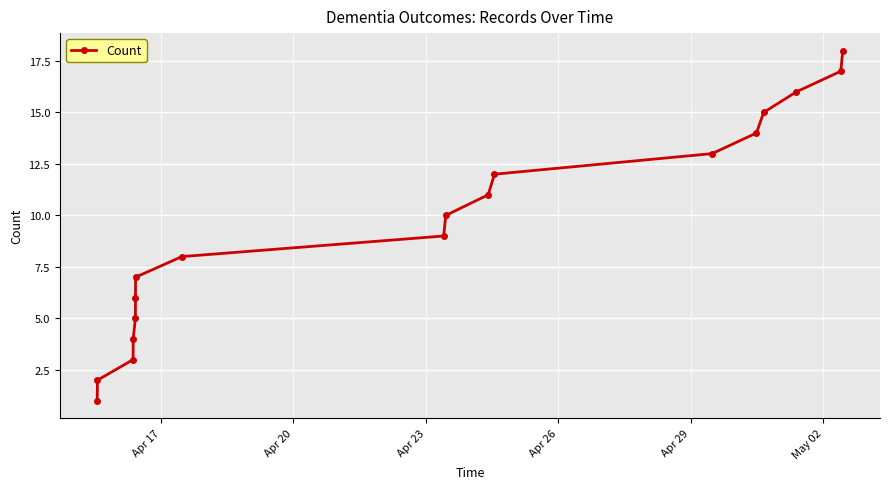

What is the average value?

10